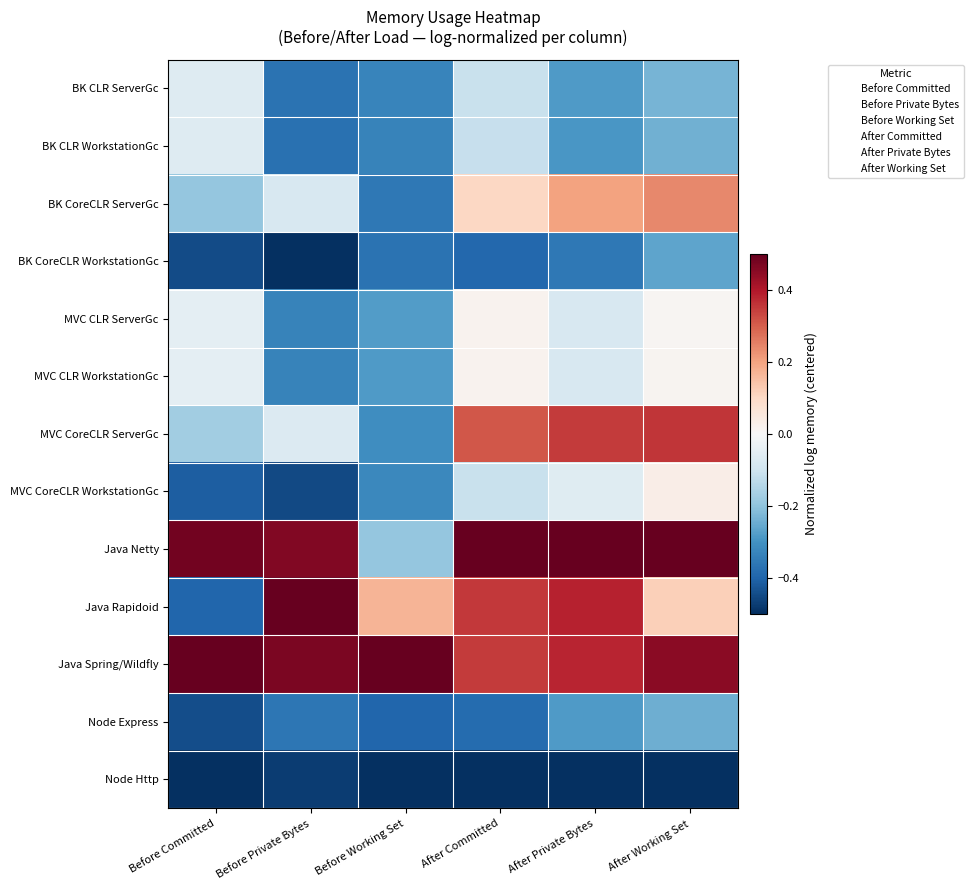

Reading right to left, extract all data points from this chart.

BK CLR ServerGc: After Working Set=-0.2	After Private Bytes=-0.3	After Committed=-0.1	Before Working Set=-0.3	Before Private Bytes=-0.4	Before Committed=-0.1
BK CLR WorkstationGc: After Working Set=-0.2	After Private Bytes=-0.3	After Committed=-0.1	Before Working Set=-0.3	Before Private Bytes=-0.4	Before Committed=-0.1
BK CoreCLR ServerGc: After Working Set=0.2	After Private Bytes=0.2	After Committed=0.1	Before Working Set=-0.4	Before Private Bytes=-0.1	Before Committed=-0.2
BK CoreCLR WorkstationGc: After Working Set=-0.3	After Private Bytes=-0.4	After Committed=-0.4	Before Working Set=-0.4	Before Private Bytes=-0.5	Before Committed=-0.4
MVC CLR ServerGc: After Working Set=0.0	After Private Bytes=-0.1	After Committed=0.0	Before Working Set=-0.3	Before Private Bytes=-0.3	Before Committed=-0.0
MVC CLR WorkstationGc: After Working Set=0.0	After Private Bytes=-0.1	After Committed=0.0	Before Working Set=-0.3	Before Private Bytes=-0.3	Before Committed=-0.1
MVC CoreCLR ServerGc: After Working Set=0.4	After Private Bytes=0.4	After Committed=0.3	Before Working Set=-0.3	Before Private Bytes=-0.1	Before Committed=-0.2
MVC CoreCLR WorkstationGc: After Working Set=0.0	After Private Bytes=-0.1	After Committed=-0.1	Before Working Set=-0.3	Before Private Bytes=-0.5	Before Committed=-0.4
Java Netty: After Working Set=0.5	After Private Bytes=0.5	After Committed=0.5	Before Working Set=-0.2	Before Private Bytes=0.5	Before Committed=0.5
Java Rapidoid: After Working Set=0.1	After Private Bytes=0.4	After Committed=0.4	Before Working Set=0.2	Before Private Bytes=0.5	Before Committed=-0.4
Java Spring/Wildfly: After Working Set=0.5	After Private Bytes=0.4	After Committed=0.4	Before Working Set=0.5	Before Private Bytes=0.5	Before Committed=0.5
Node Express: After Working Set=-0.2	After Private Bytes=-0.3	After Committed=-0.4	Before Working Set=-0.4	Before Private Bytes=-0.4	Before Committed=-0.4
Node Http: After Working Set=-0.5	After Private Bytes=-0.5	After Committed=-0.5	Before Working Set=-0.5	Before Private Bytes=-0.5	Before Committed=-0.5